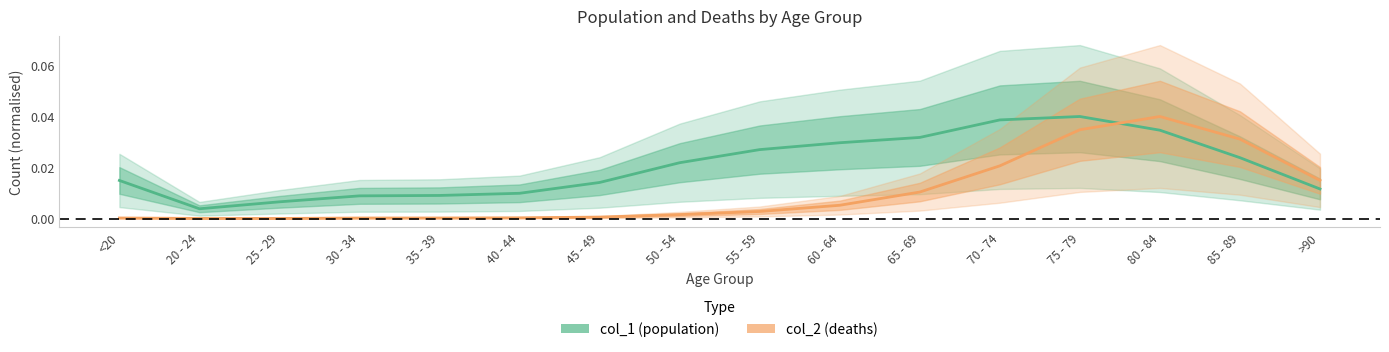

Is the value of col_2 at 40 - 44 greater than the value of col_1 at 60 - 64?

No